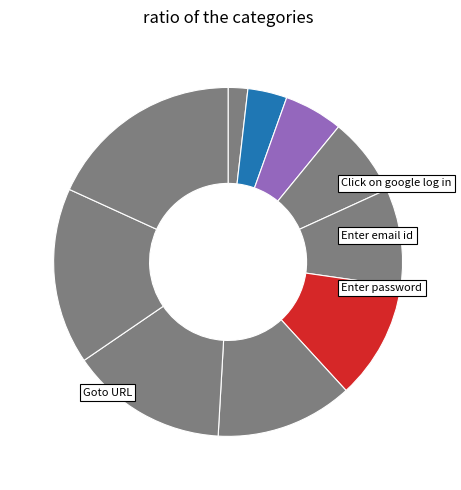

How many segments does this pie chart have?

10